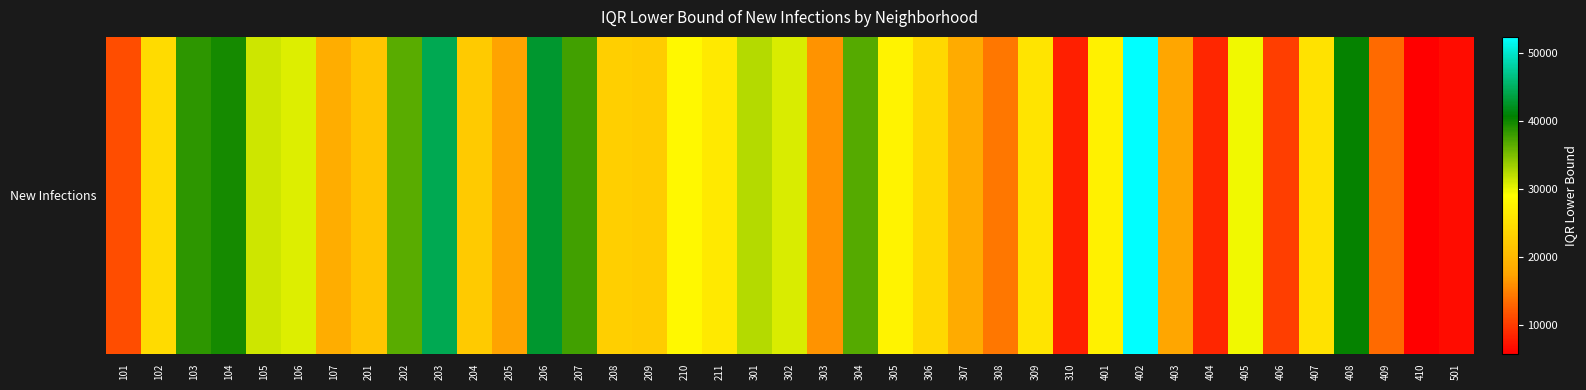

At which category does the chart reach its peak across all series?

402